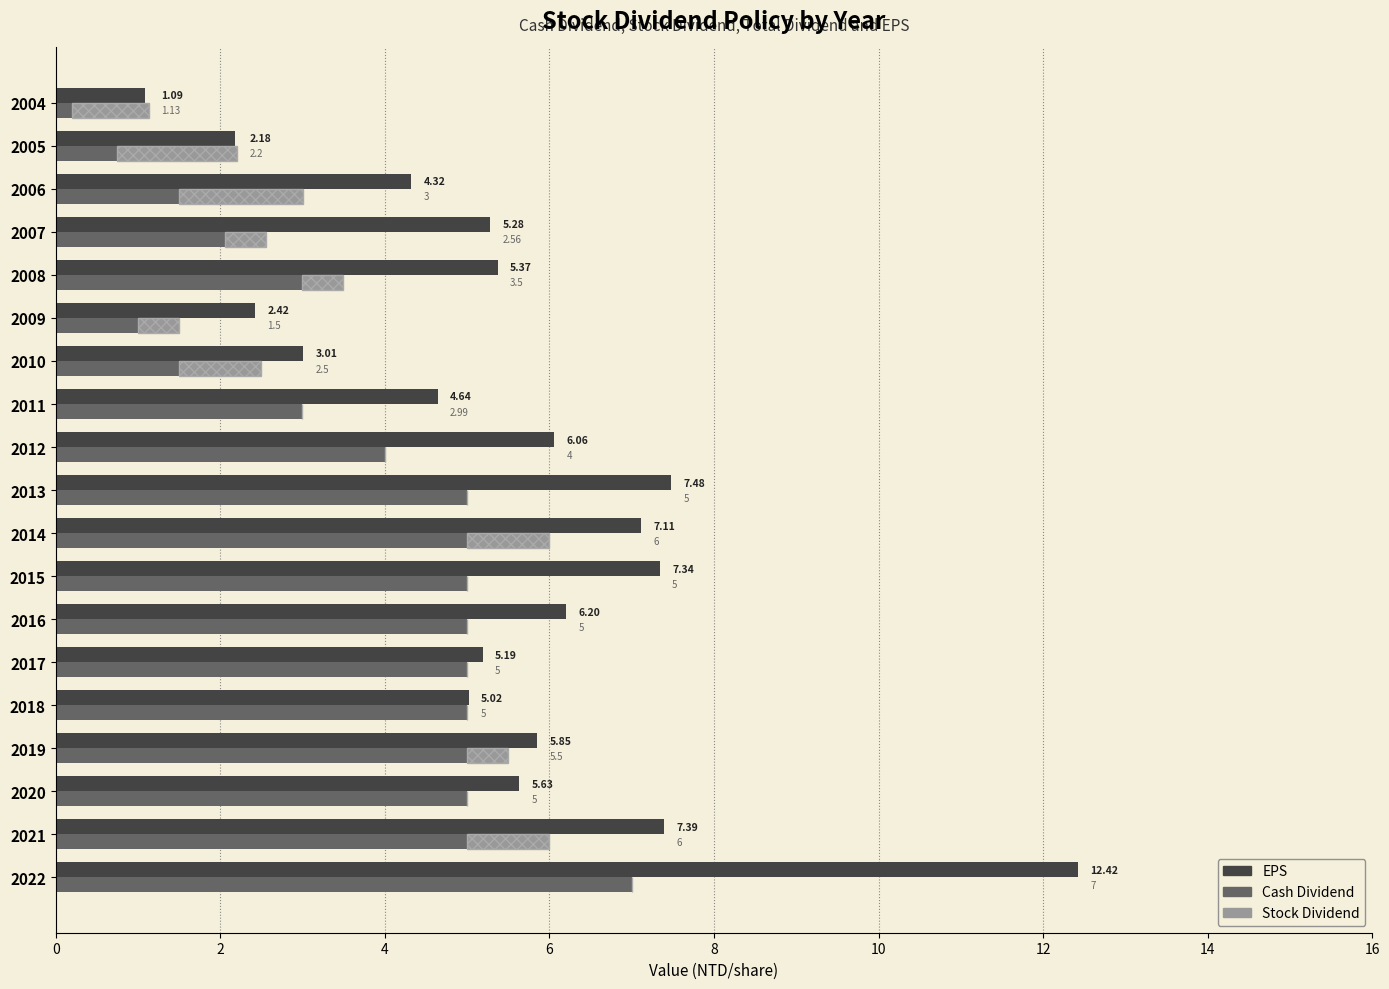

Between 2016 and 2006, which series saw the biggest shift?

Cash Dividend